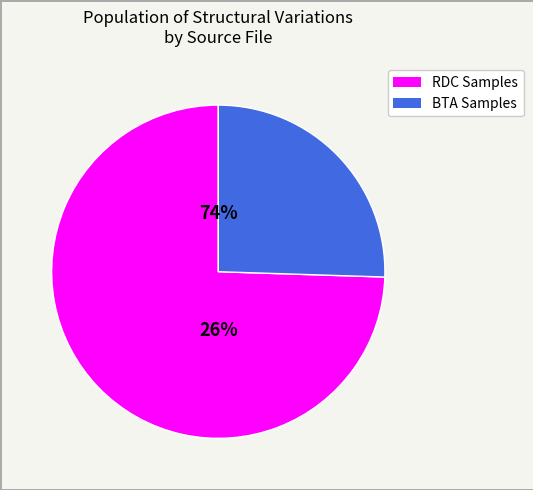

The BTA130_S6_L001 slice represents 1% of the pie. True or false?

False